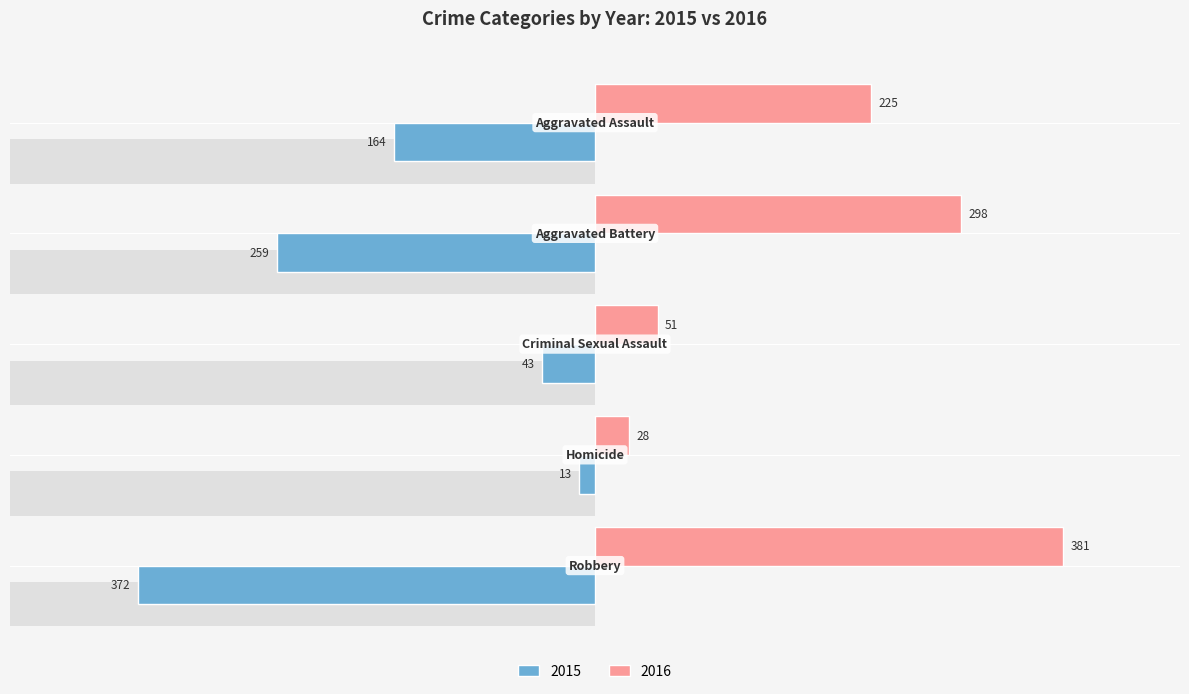

Which label corresponds to the largest value in the chart?

Robbery